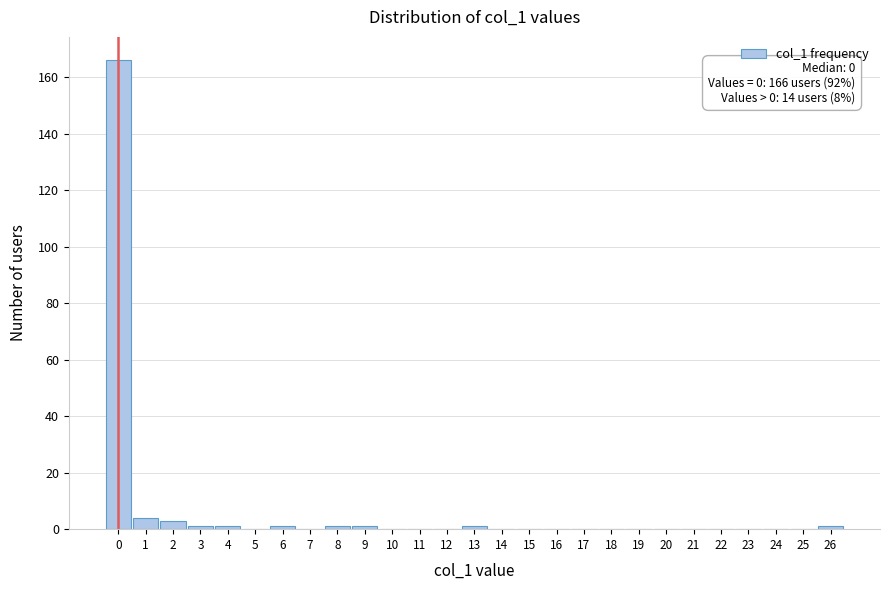

Over which range of the x-axis is the bar tallest?

-0.5 to 0.5